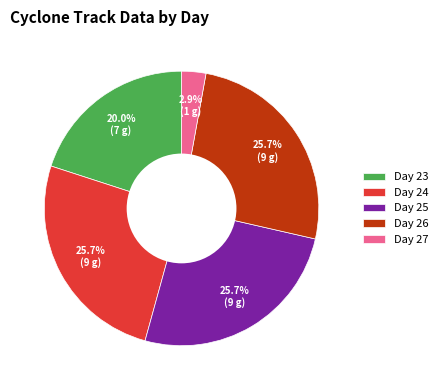

Does any single category account for the majority?

No